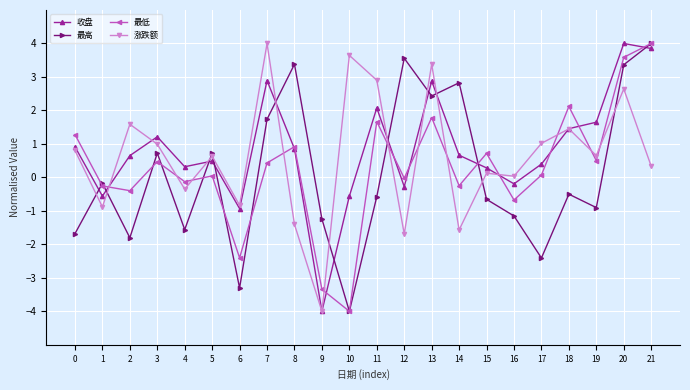

The value of 最低 at 13 is 1.8. True or false?

True